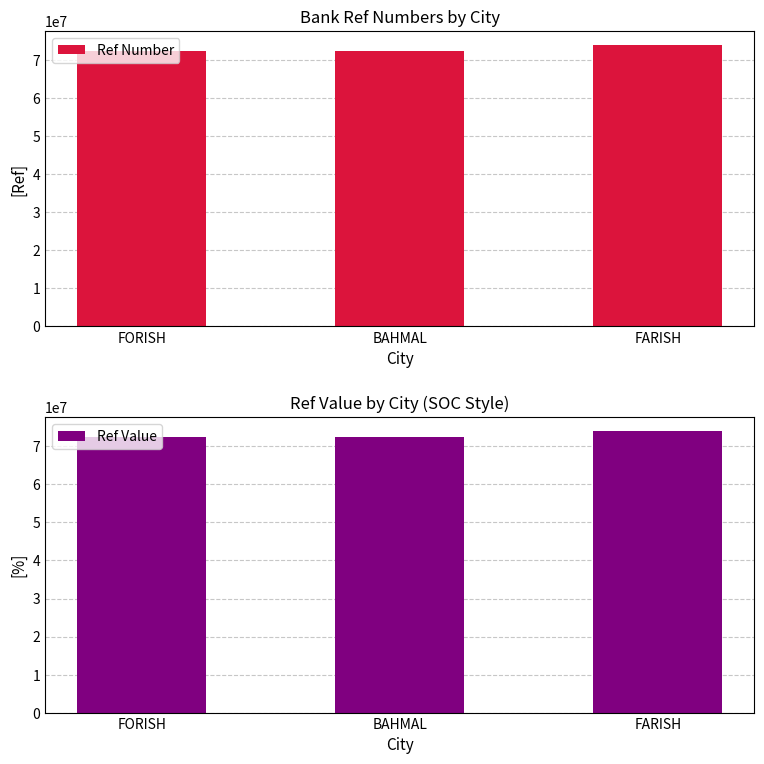

At which label is Ref Value closest to 73242118?

BAHMAL